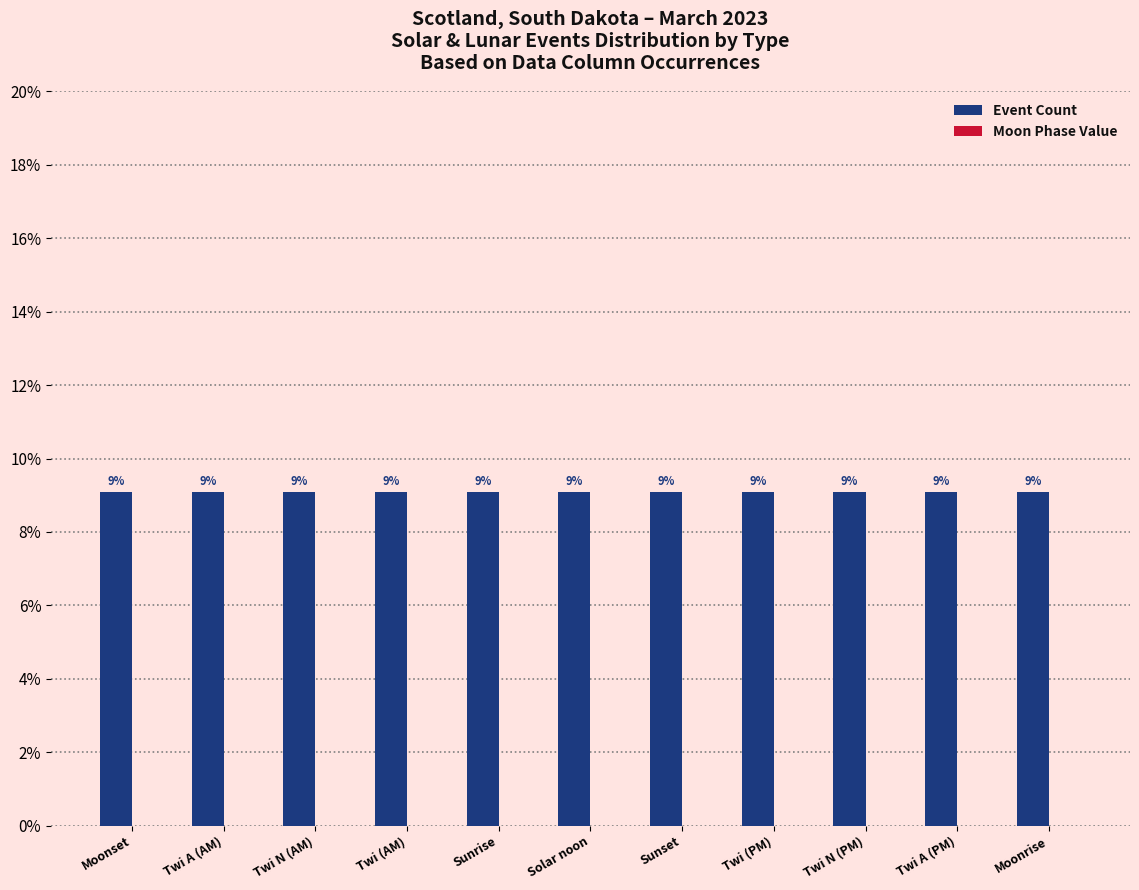

True or false: Event Count has a value of 14.4 at Twi (PM).

False